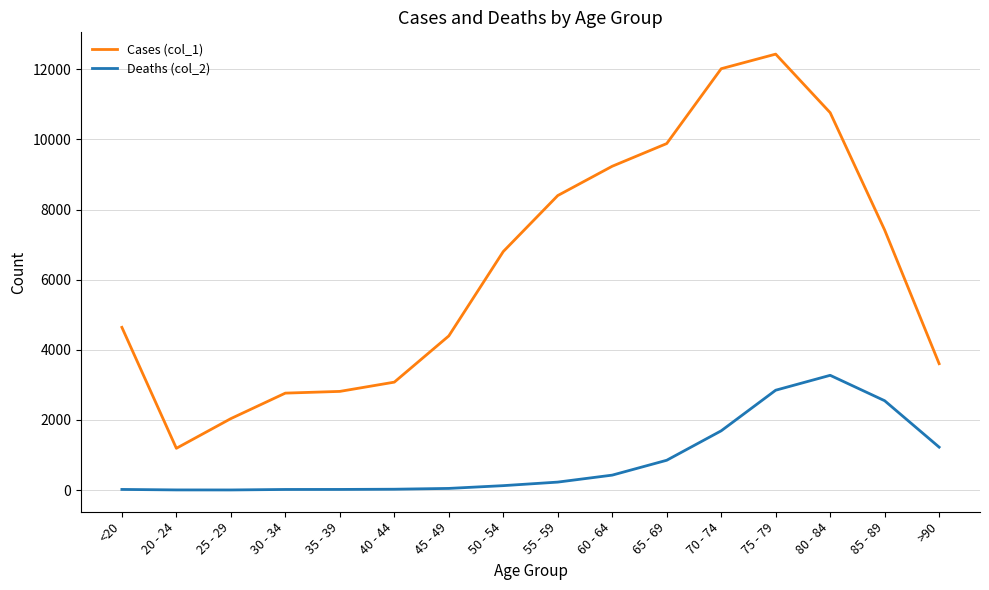

What is the difference between the Cases (col_1) values at 70 - 74 and 45 - 49?

7622